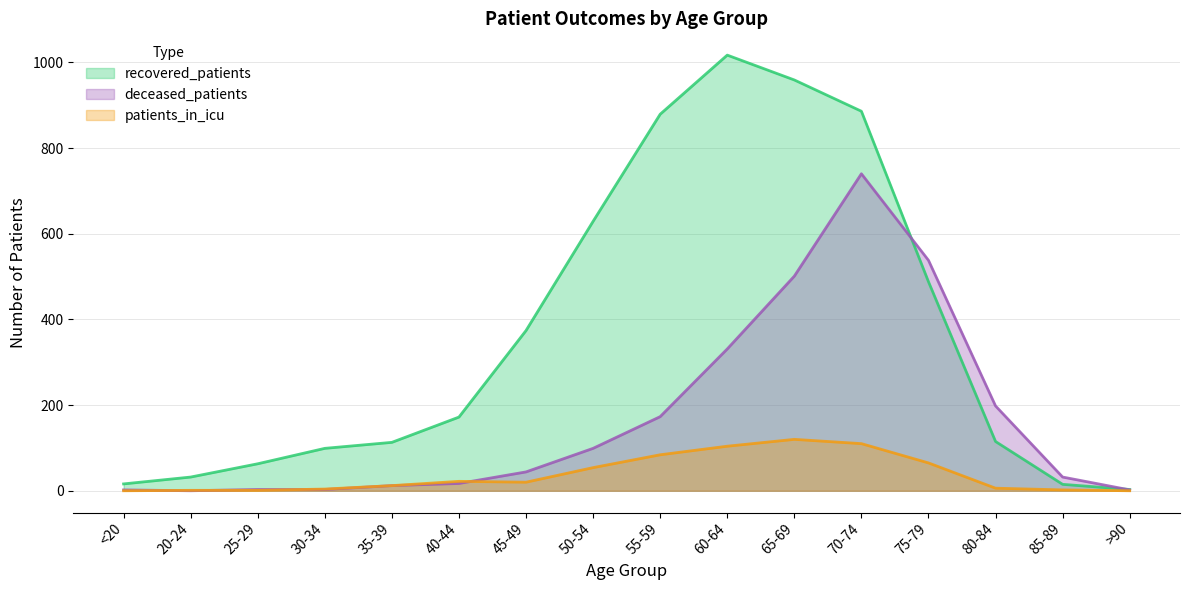

Is it true that deceased_patients equals 2 at >90?

True